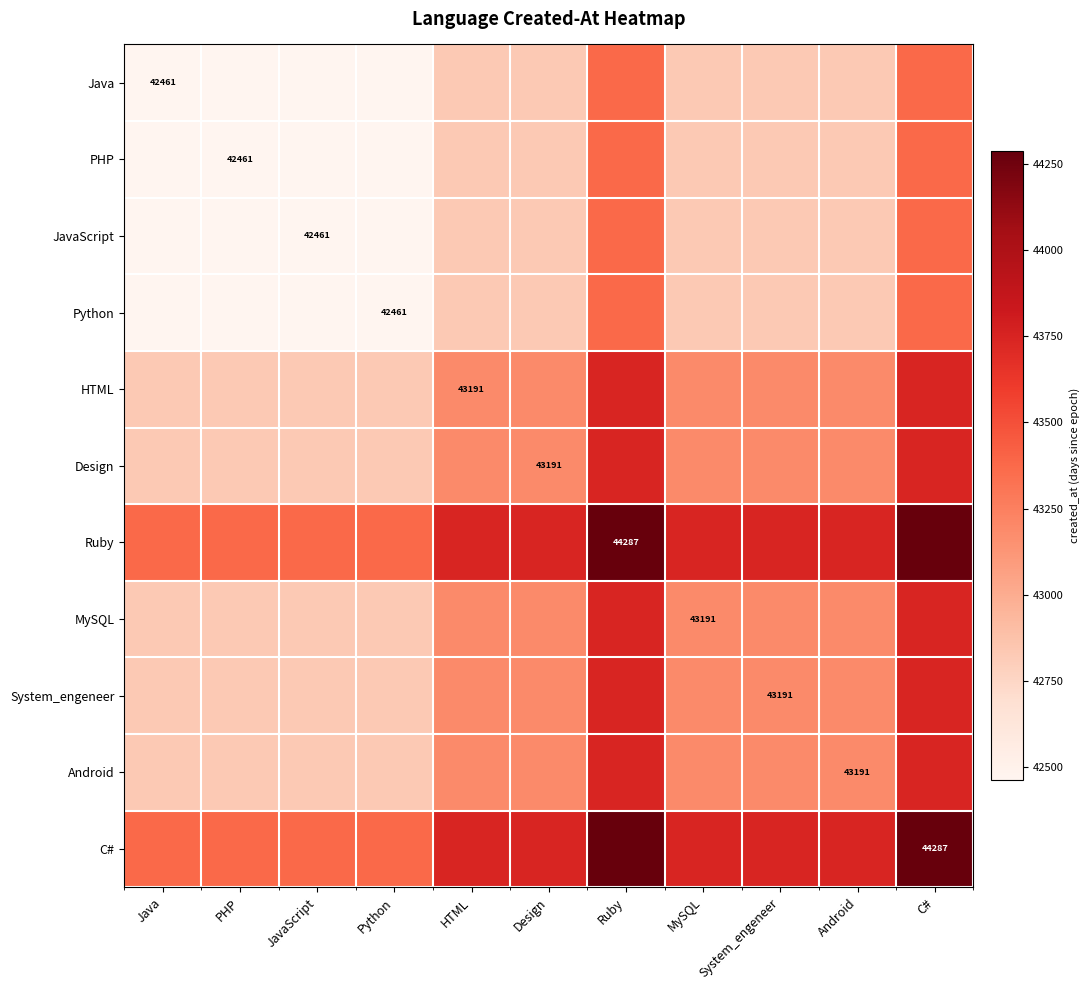

The Design series shows 28642 at Design. True or false?

False